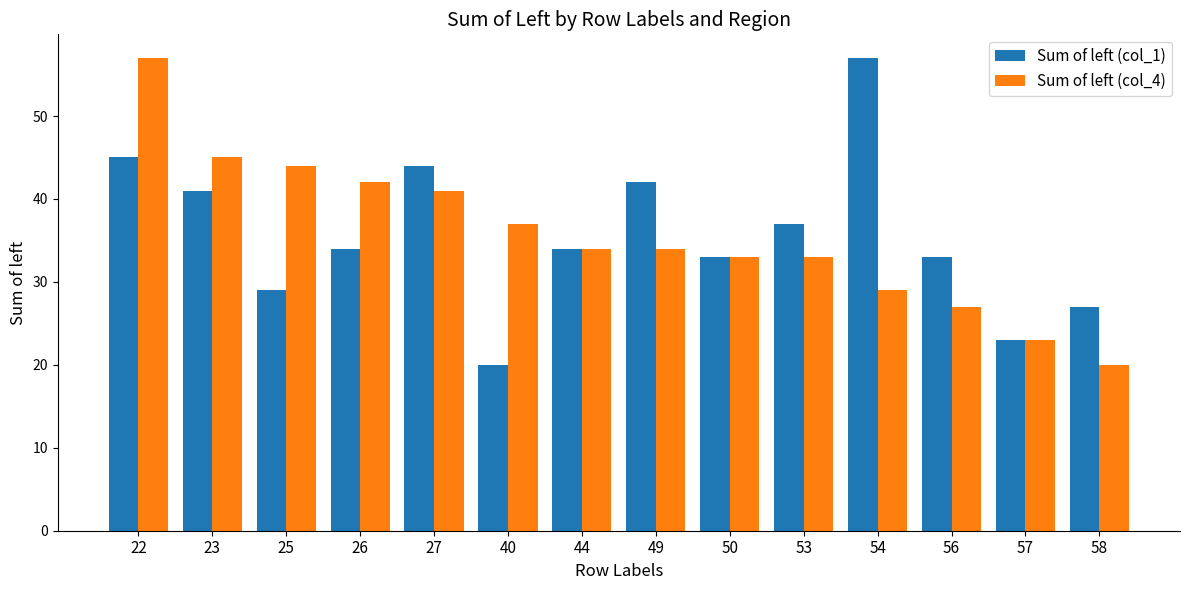

At which label does Sum of left (col_1) first exceed 34?

22